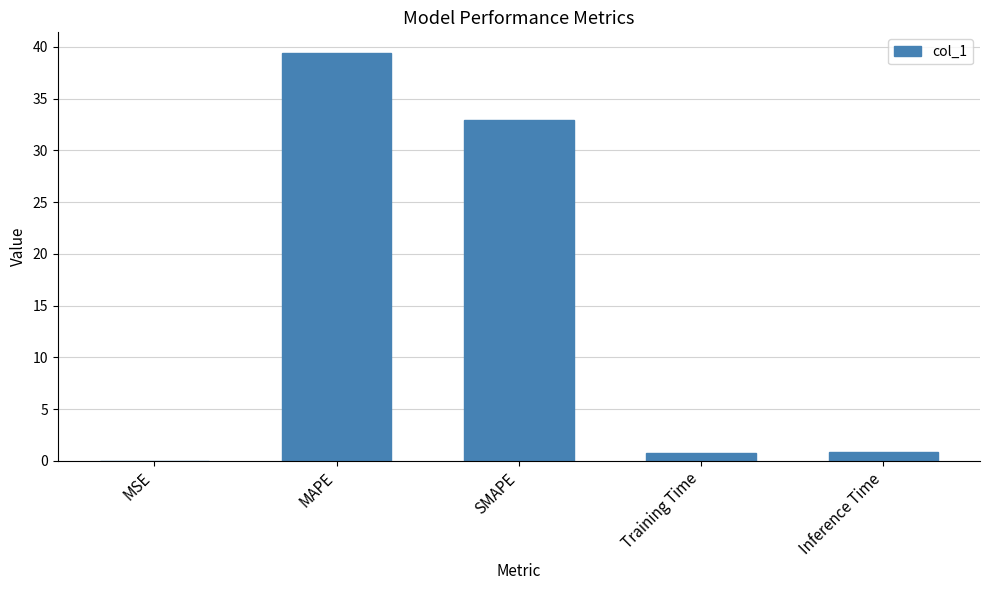

At which category does the chart reach its peak across all series?

MAPE